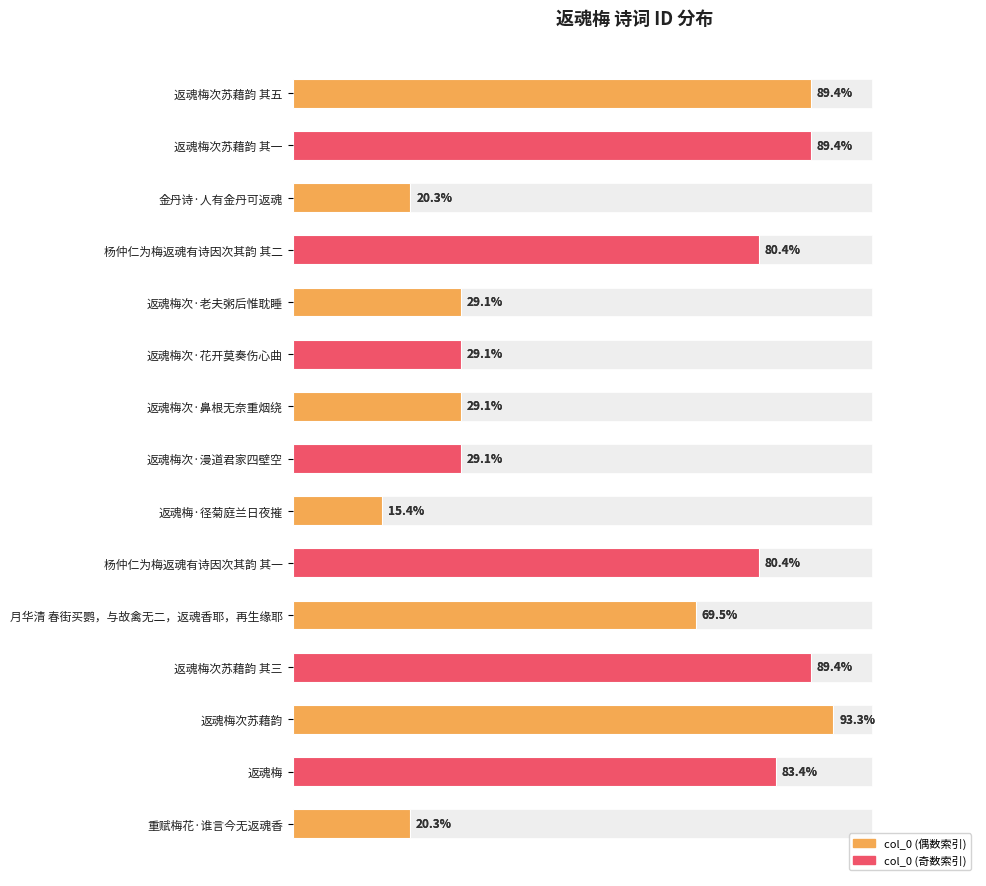

The value at 金丹诗·人有金丹可返魂 is 380757. True or false?

False